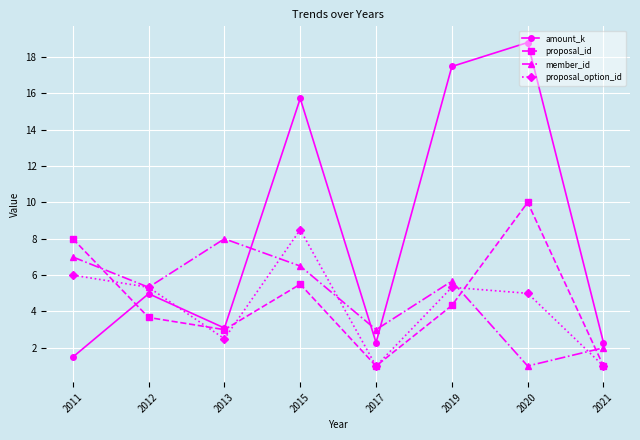

What is the minimum value for proposal_id?

1.0